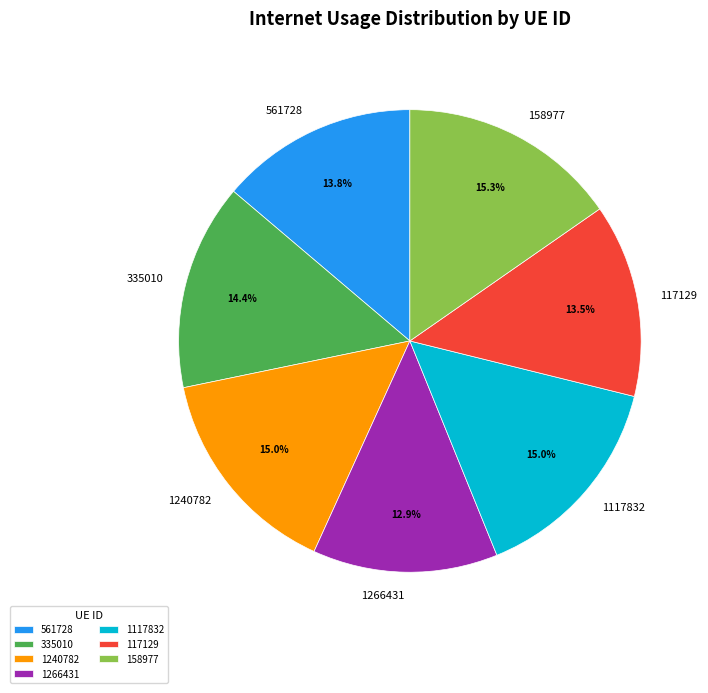

Is 117129 the majority of the pie?

No